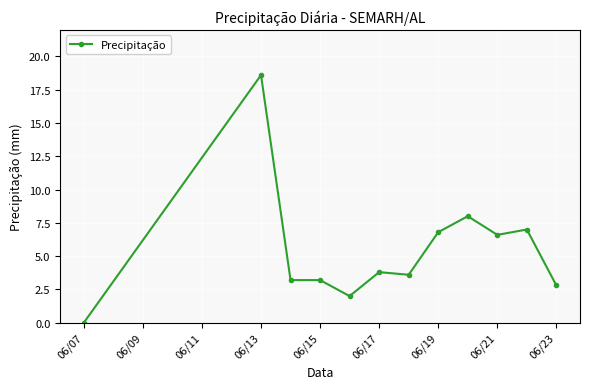

What is the value of the 8th point from the left?

6.8